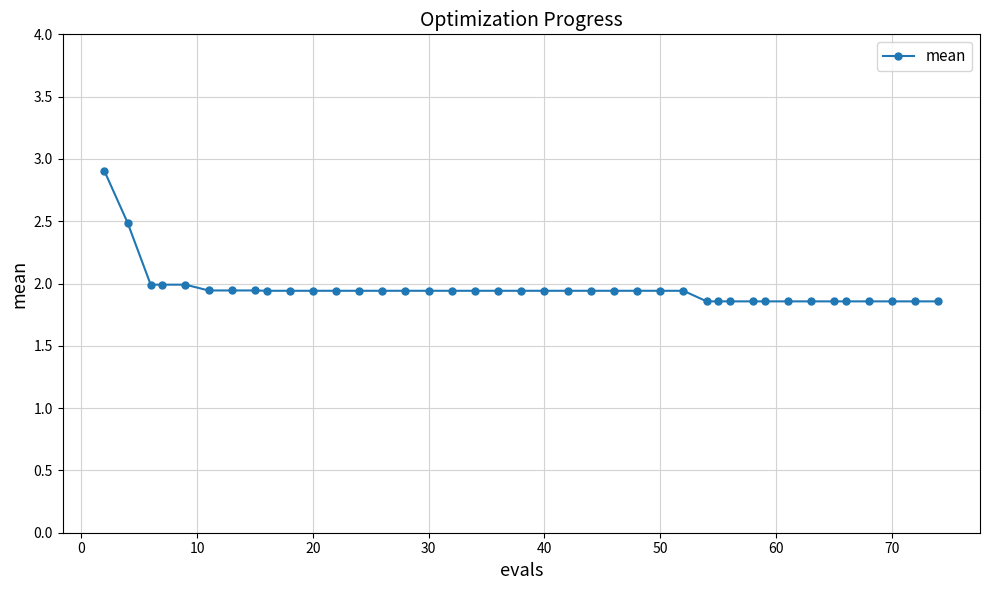

What is the maximum value shown in the chart?

2.9